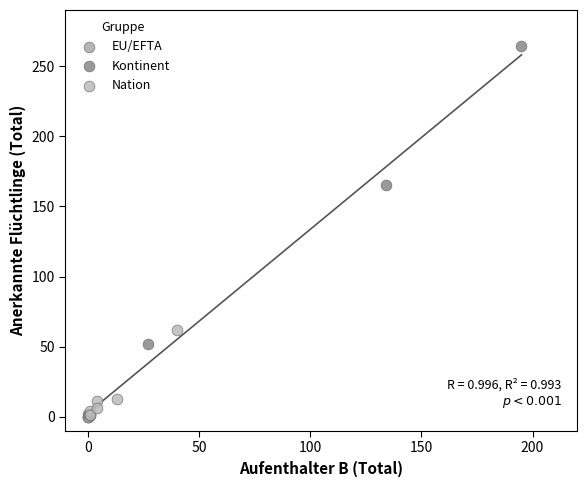

Which series reaches the maximum Y coordinate?

Kontinent